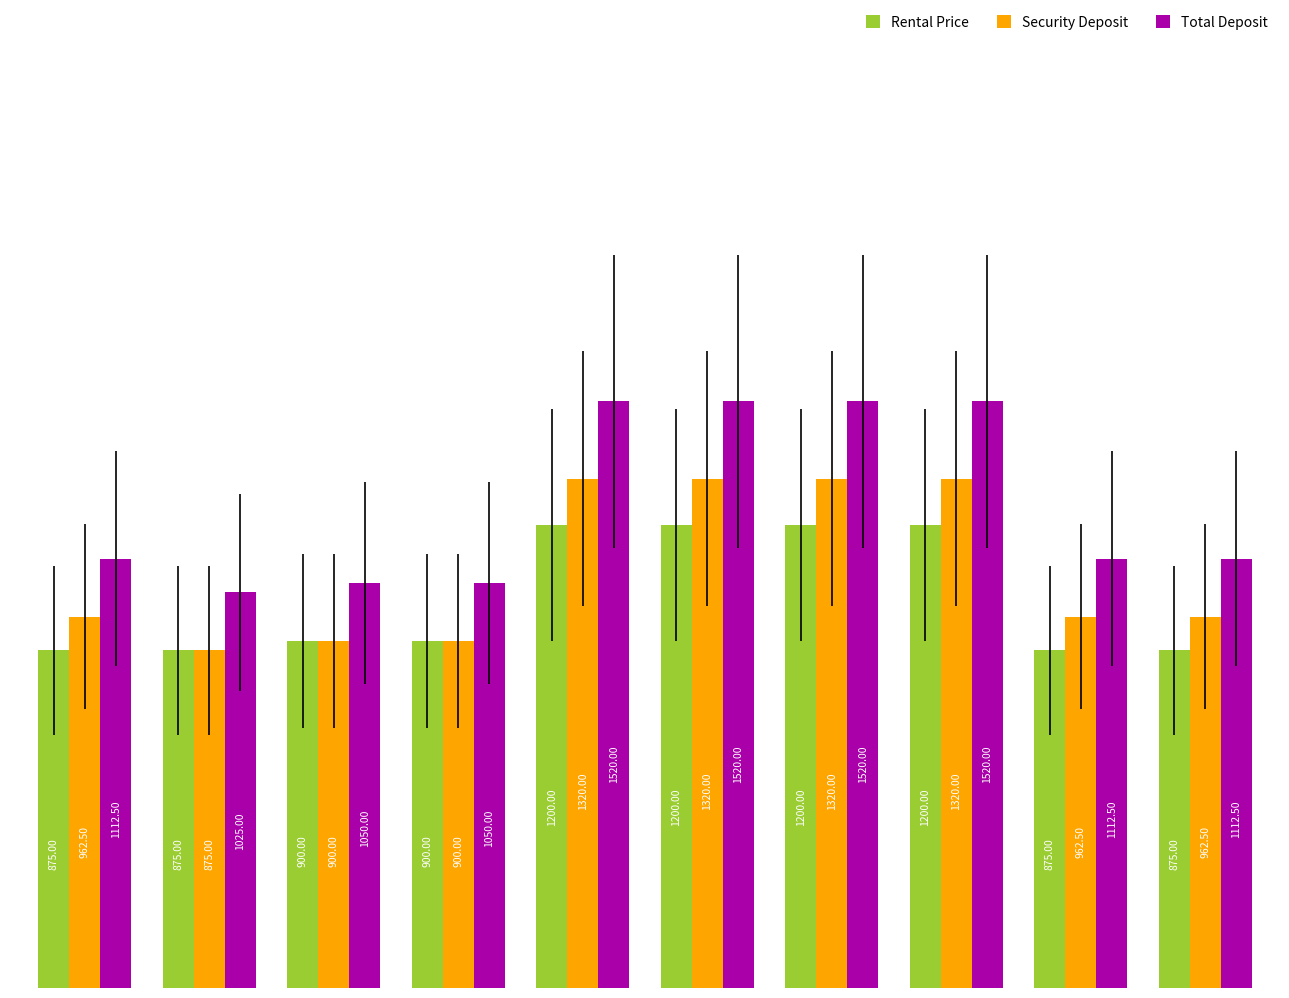

What is the sum of all Total Deposit values?

12542.5